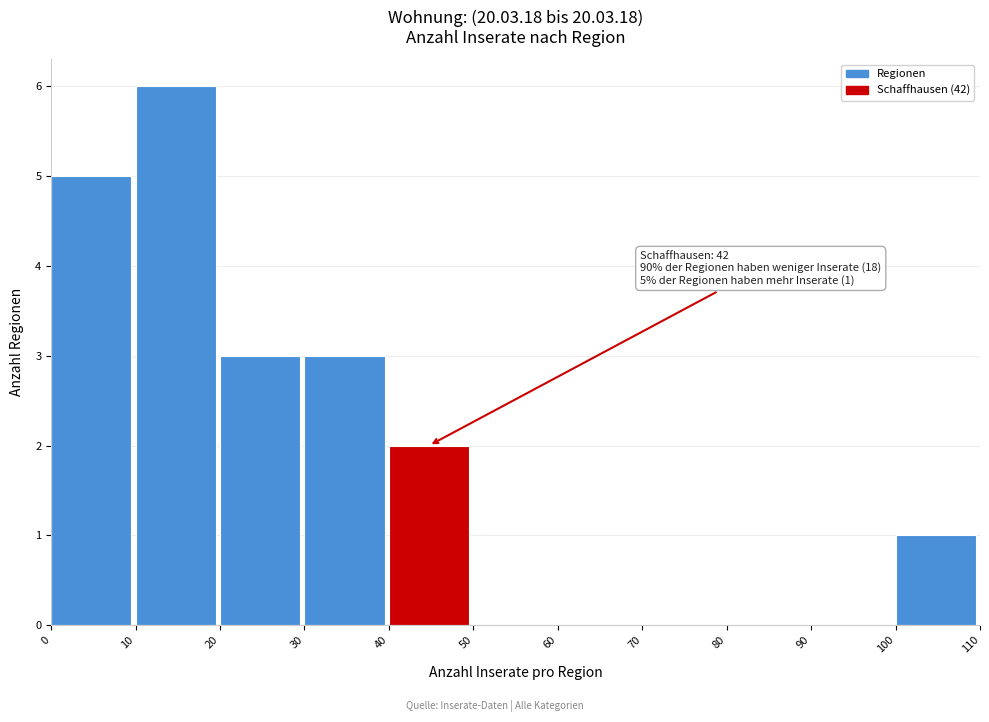

Over which range of the x-axis is the bar tallest?

10 to 20